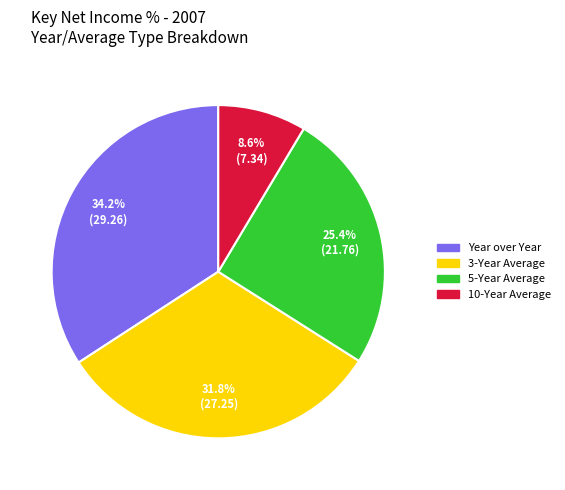

What is the smallest slice in the pie chart?

10-Year Average